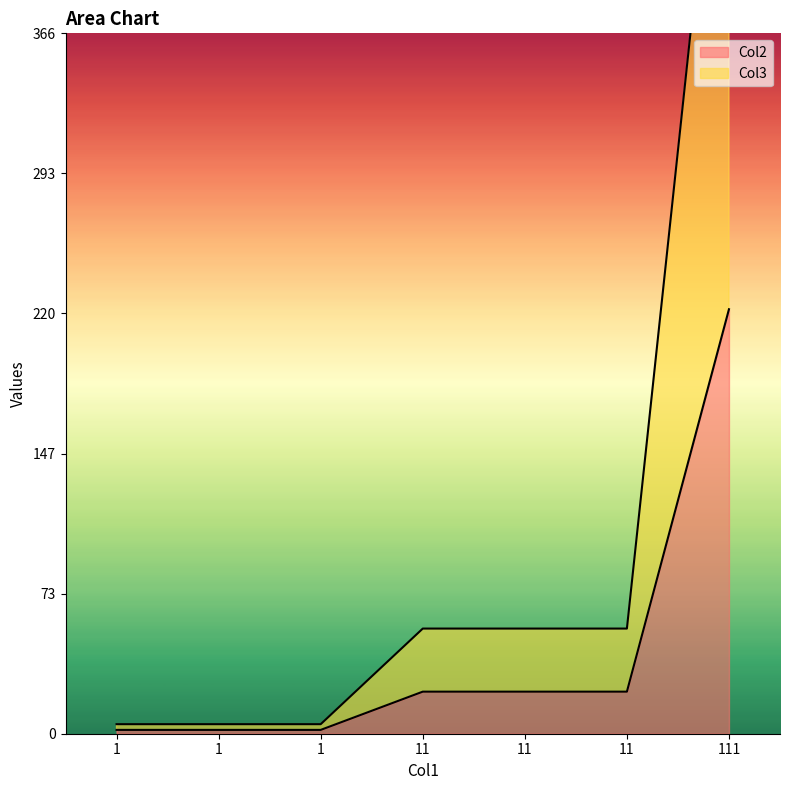

True or false: Col3 has more than 1 points higher than both neighbors.

False